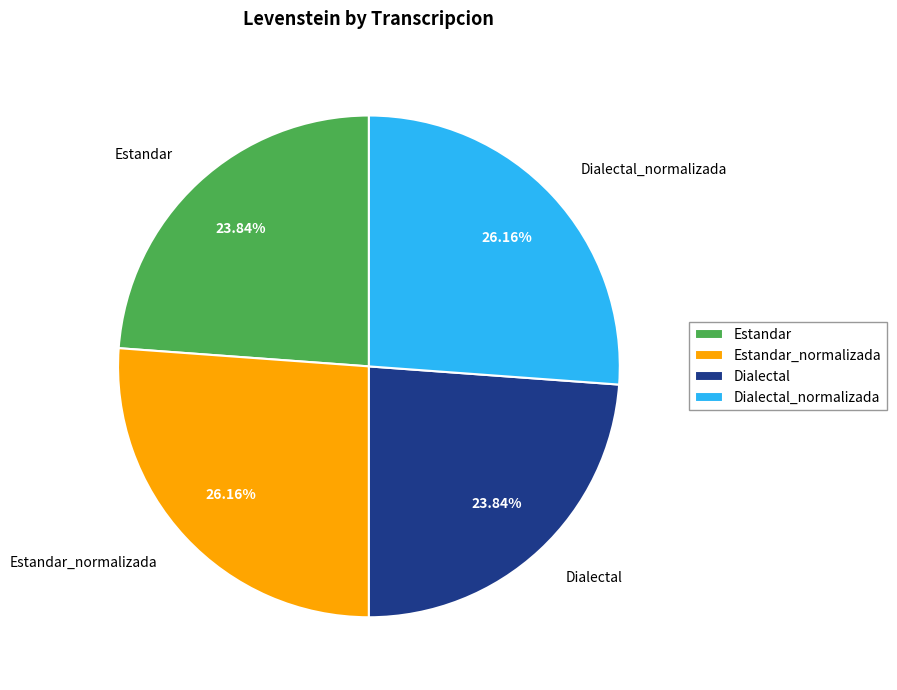

Approximately how many times larger is the value at Dialectal compared to Dialectal_normalizada?

0.9